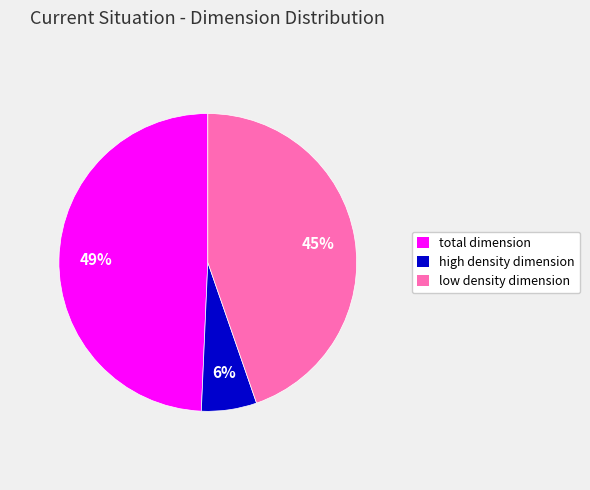

Is there a majority slice in this chart?

No